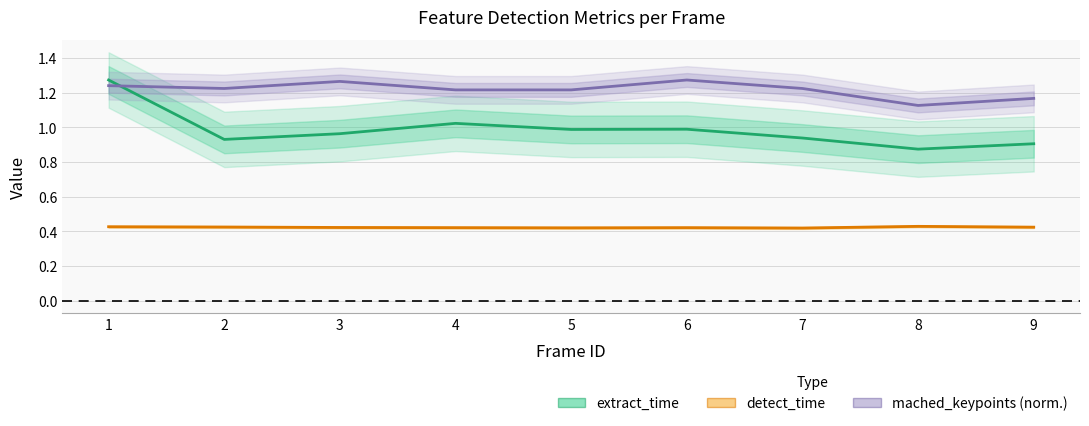

How many interior local valleys does the detect_time series have?

2